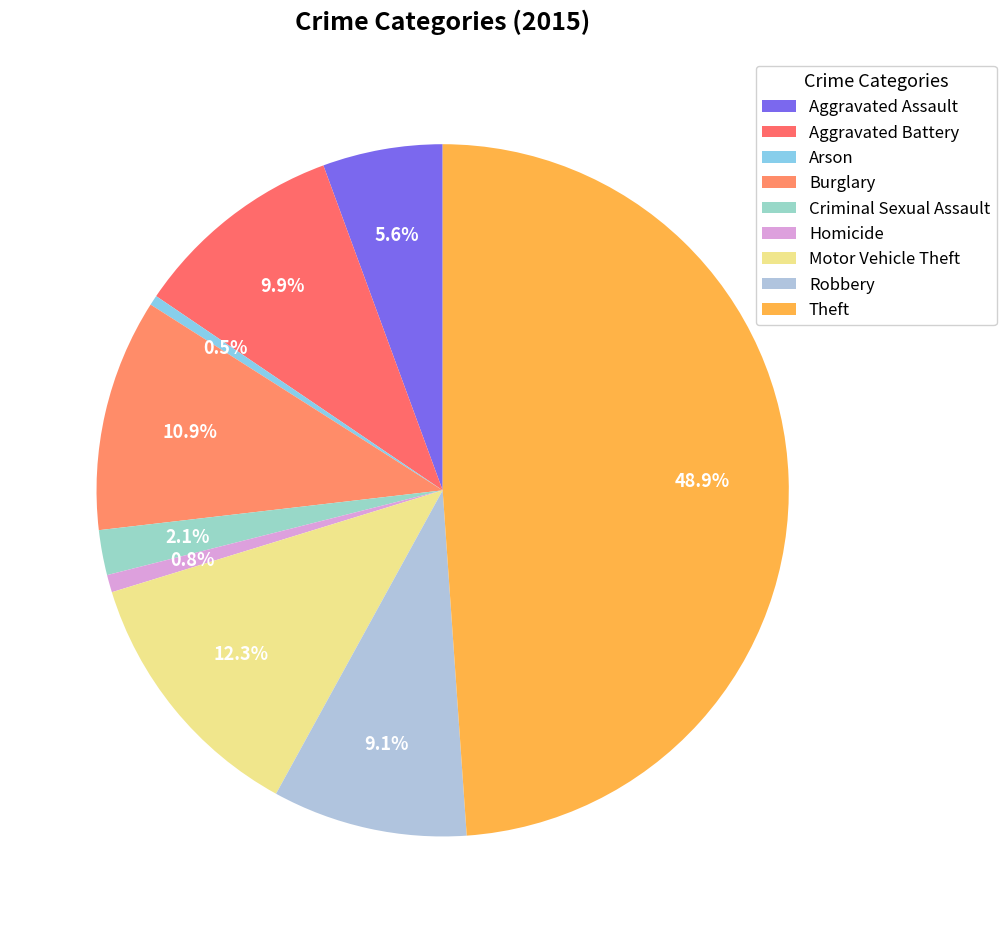

Rank the categories by value from highest to lowest.

Theft, Motor Vehicle Theft, Burglary, Aggravated Battery, Robbery, Aggravated Assault, Criminal Sexual Assault, Homicide, Arson